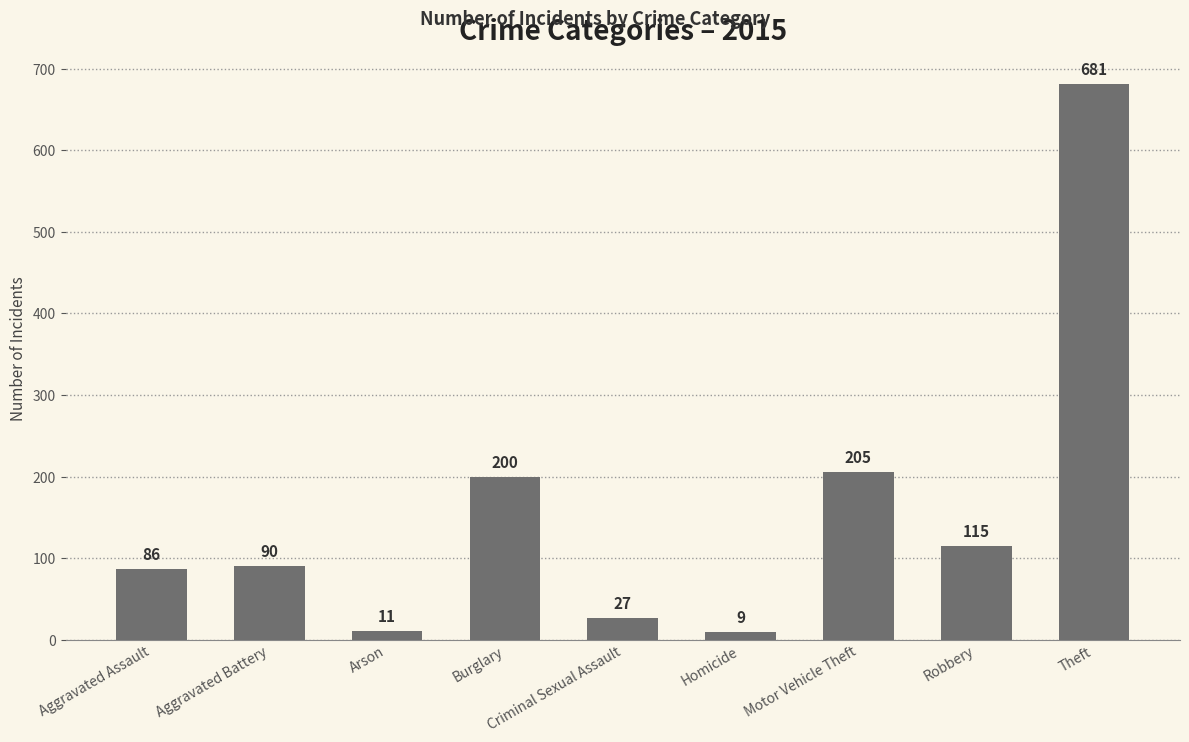

Where is the data nearest to the value 345?

Motor Vehicle Theft